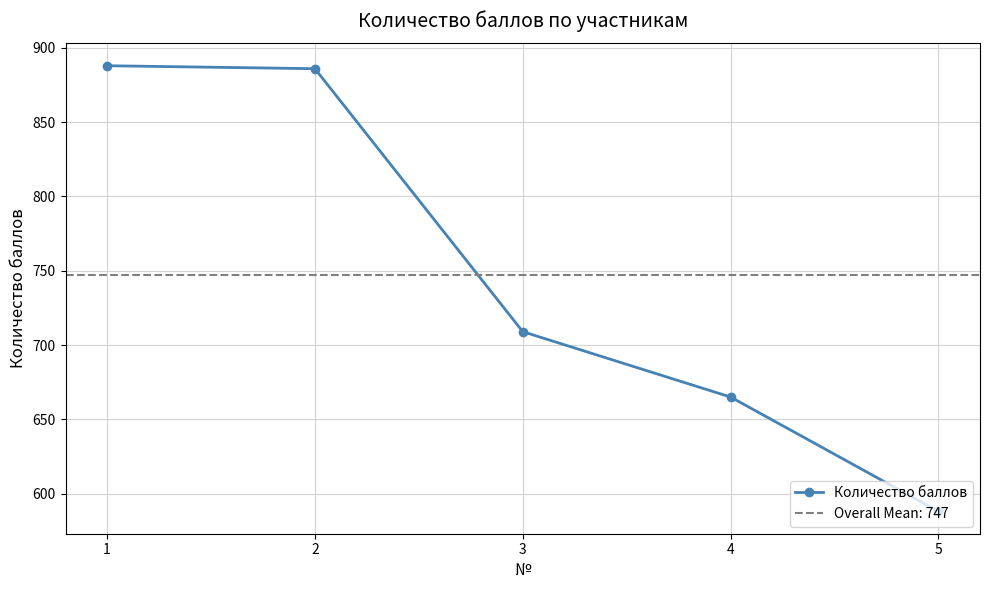

What is the sum of all values?

3736